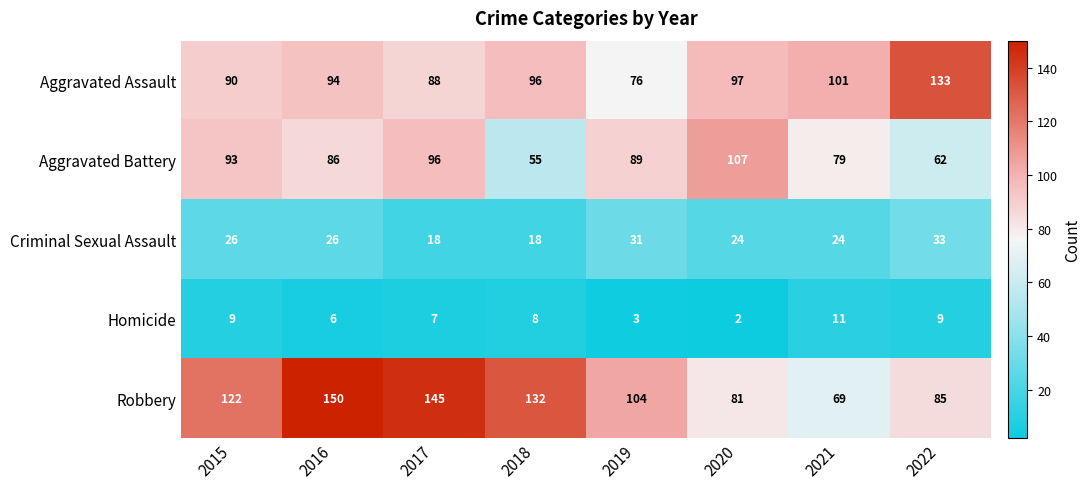

Read the Criminal Sexual Assault value at 2018.

18